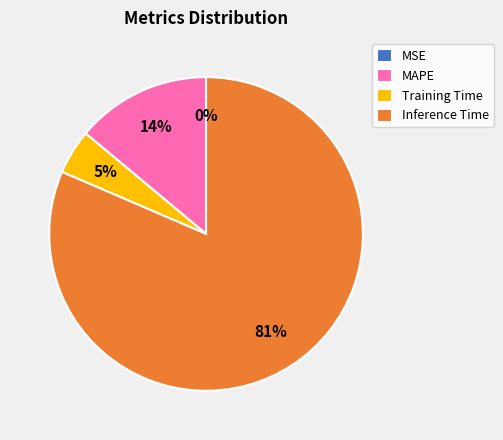

To the nearest percent, what percentage of the pie is Training Time?

5%